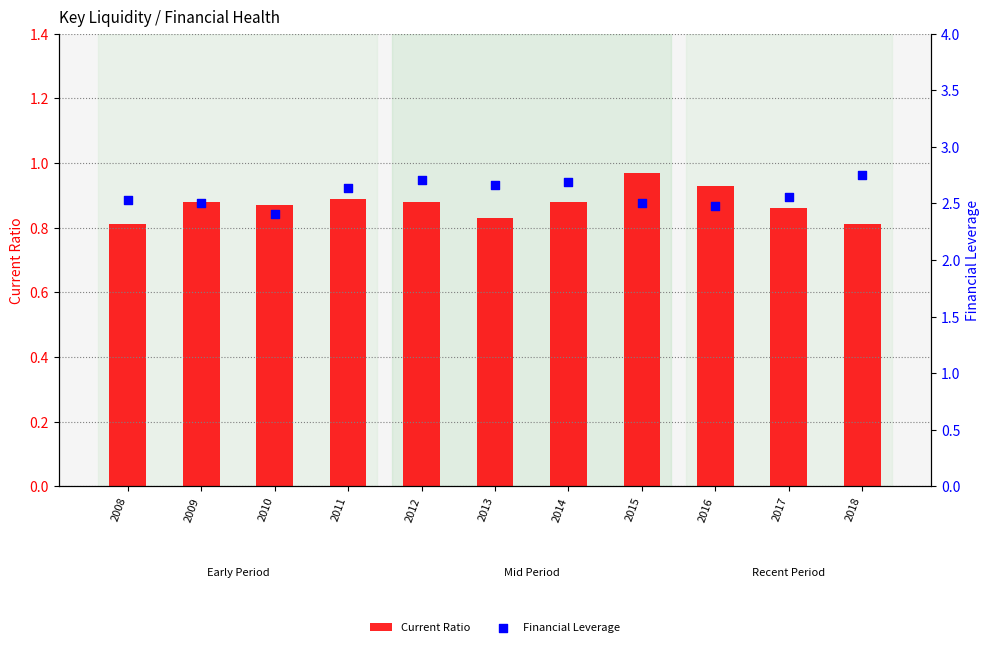

Which series has the largest total across all categories?

Financial Leverage